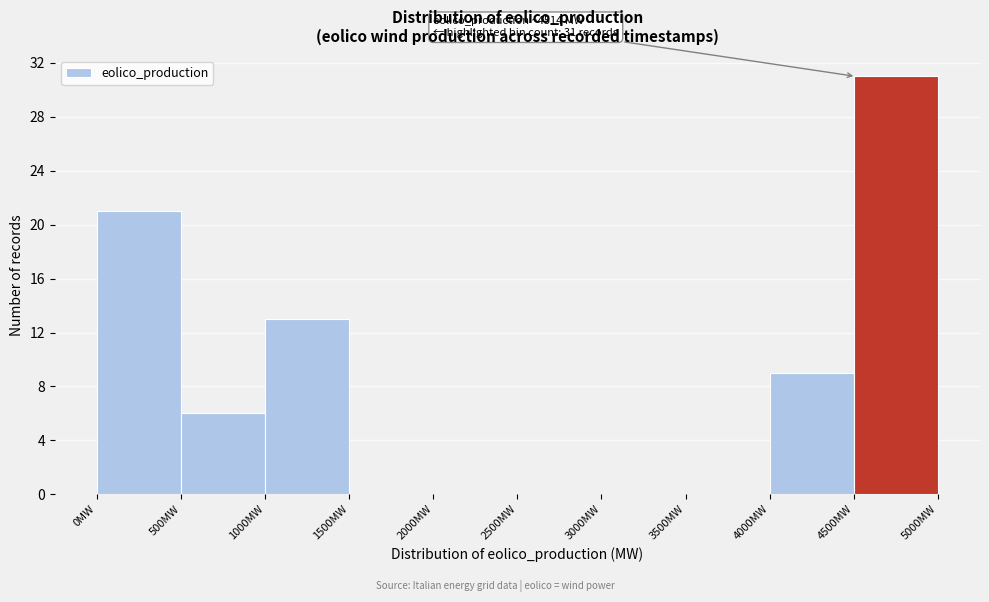

Which range on the x-axis has the tallest bar?

4500 to 5000